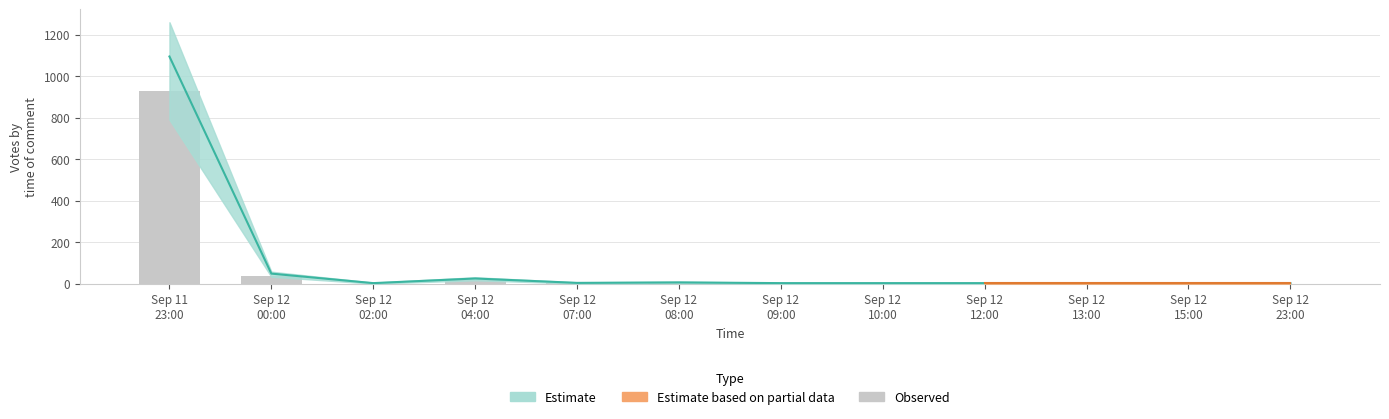

What is the difference between the values at Sep 12
07:00 and Sep 12
15:00?

1